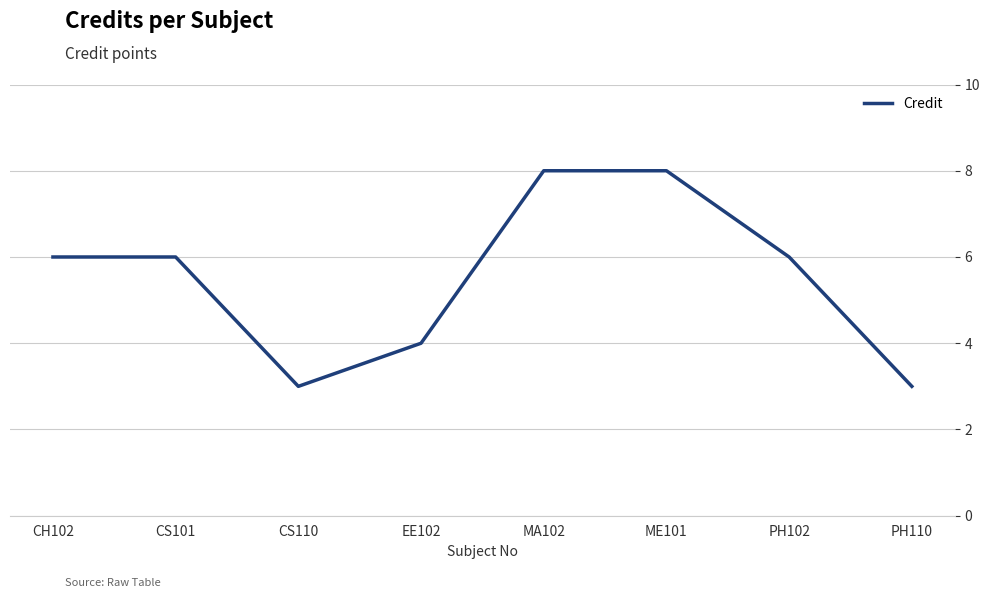

What is the smallest value displayed?

3